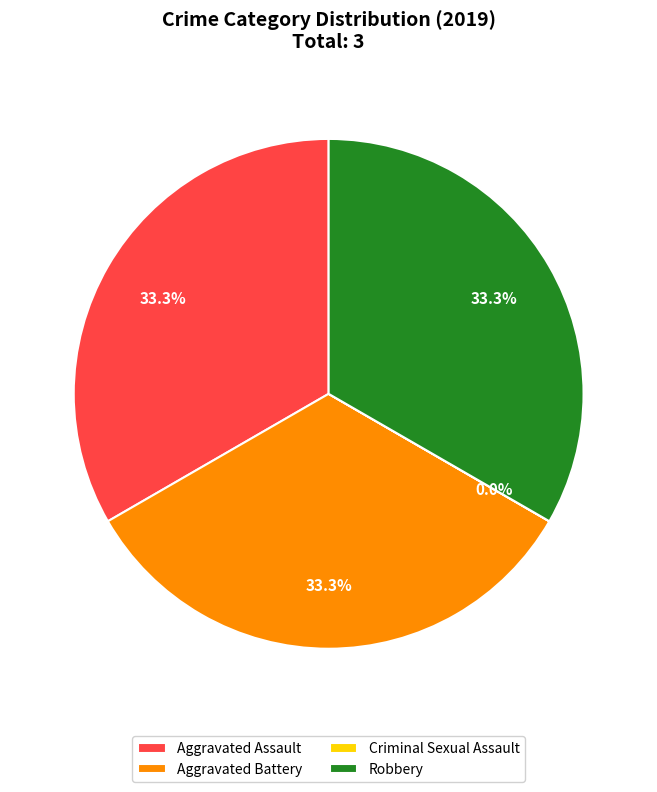

To the nearest percent, what percentage of the pie is Aggravated Battery?

33%